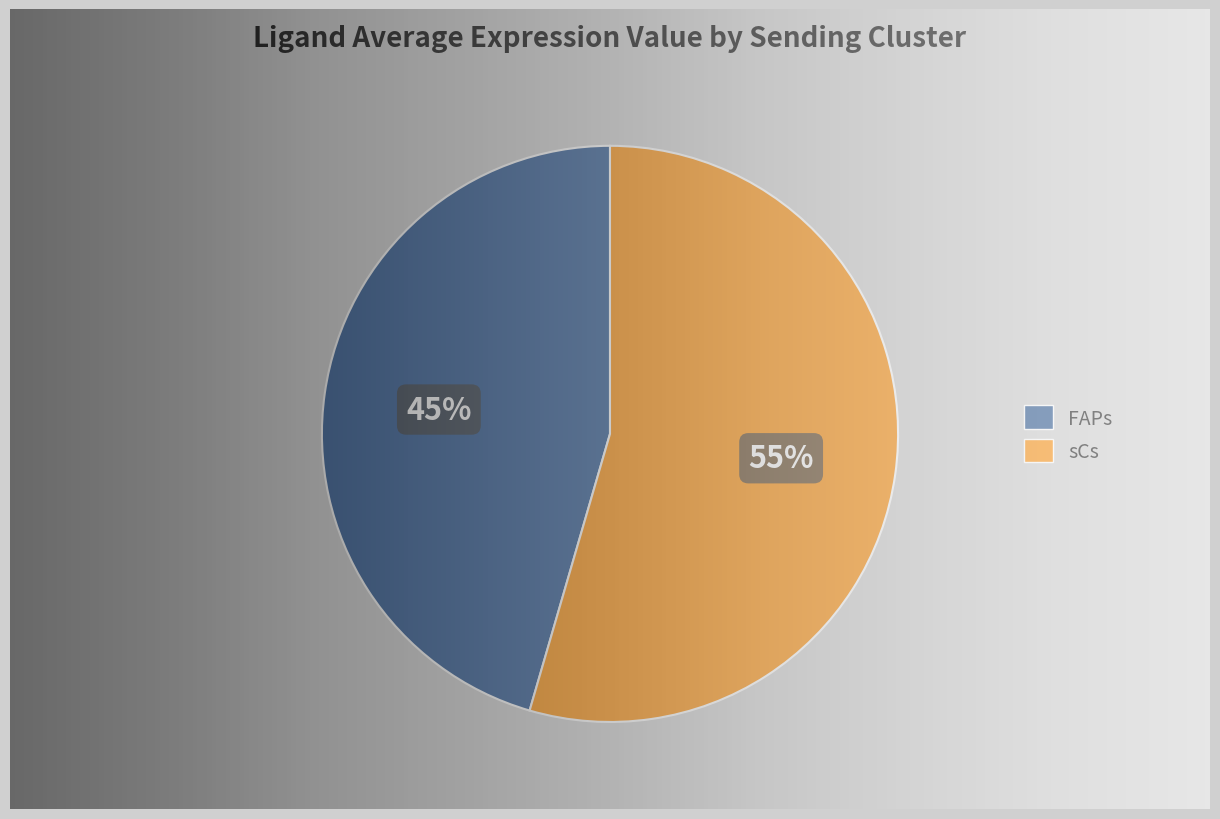

True or false: sCs accounts for 66% of the total.

False